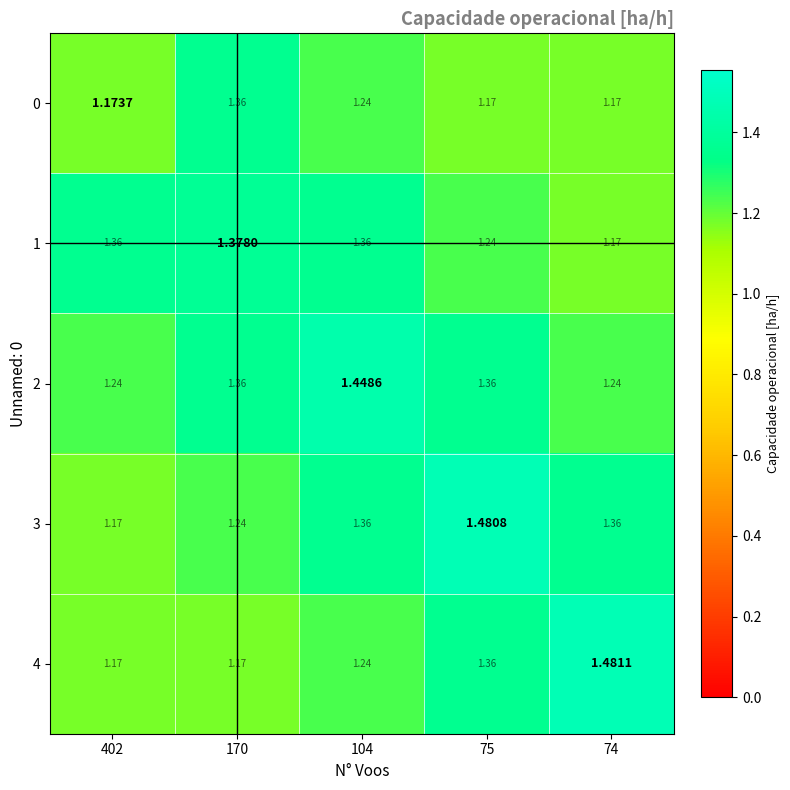

Count the number of data series in this chart.

5